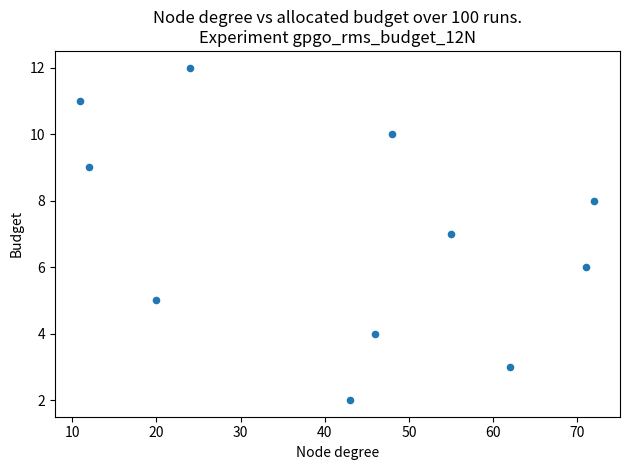

What is the average X value?

42